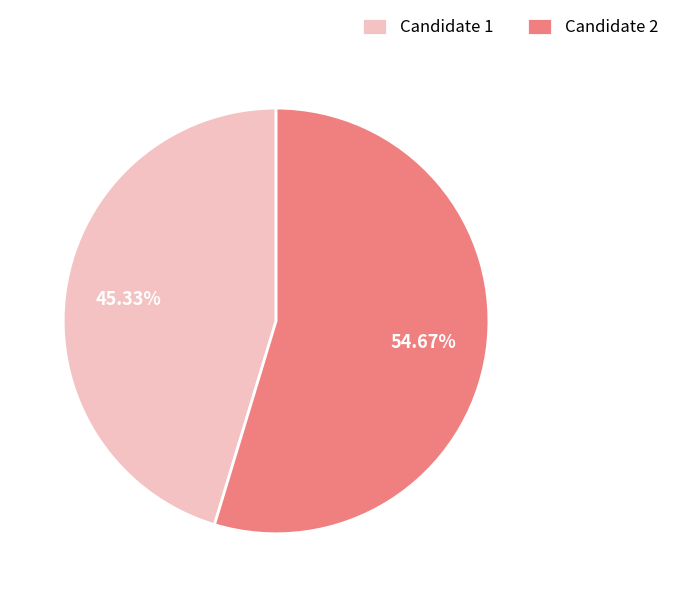

To the nearest percent, what portion does Candidate 1 represent?

45%